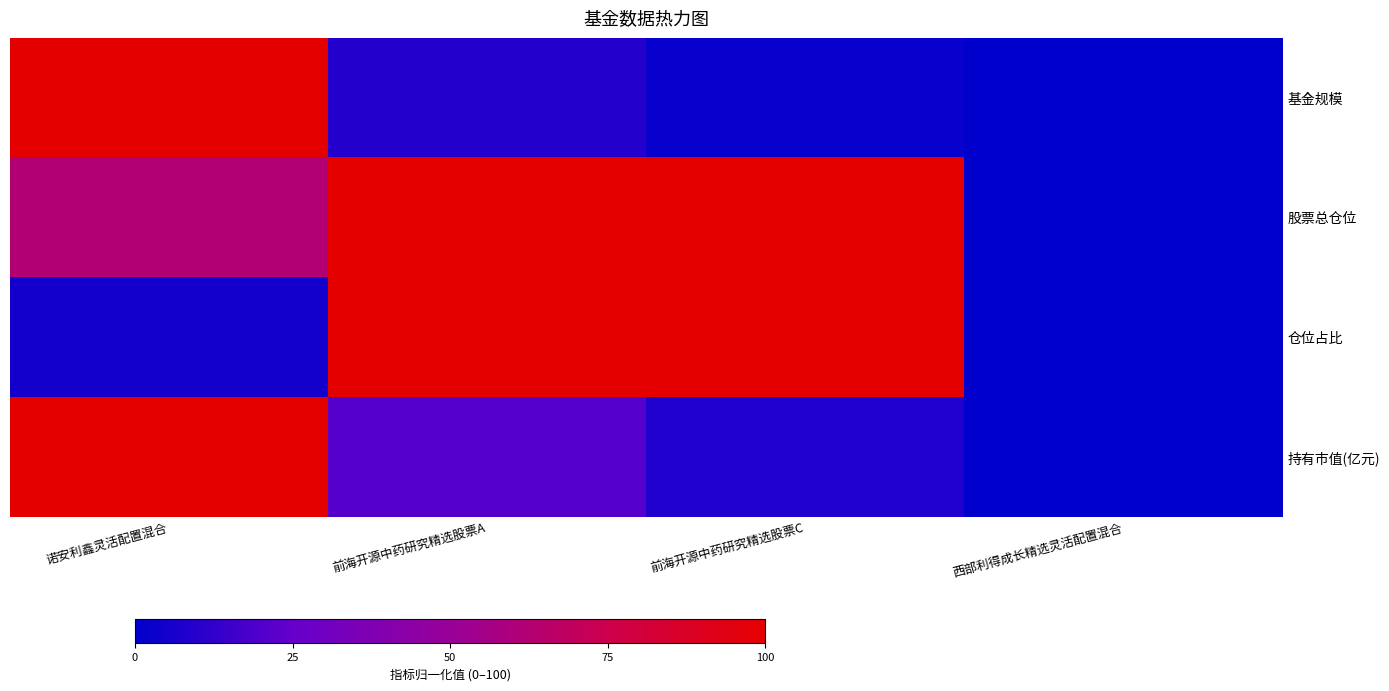

At how many categories does at least one series exceed 83?

3